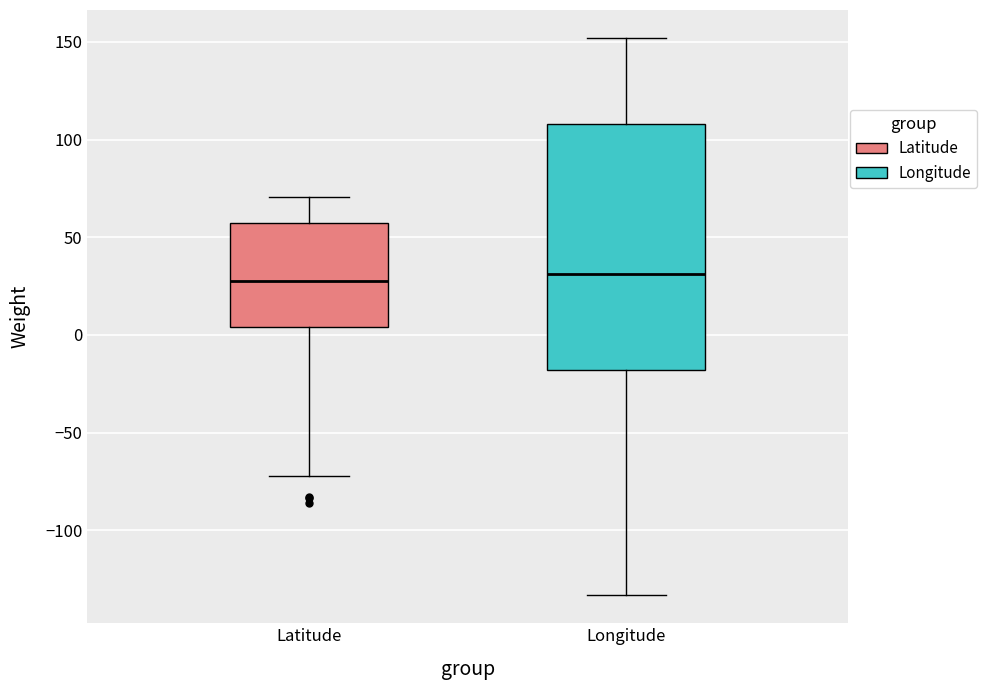

Reading left to right, read every box against the y-axis: the position of its median line, the range the box covers, and the ends of its whiskers. The values are not printed on the chart, so give them approximately, as read against the axis.

Latitude: median 25, box 5 to 55, whiskers -70 to 70
Longitude: median 30, box -20 to 110, whiskers -135 to 150